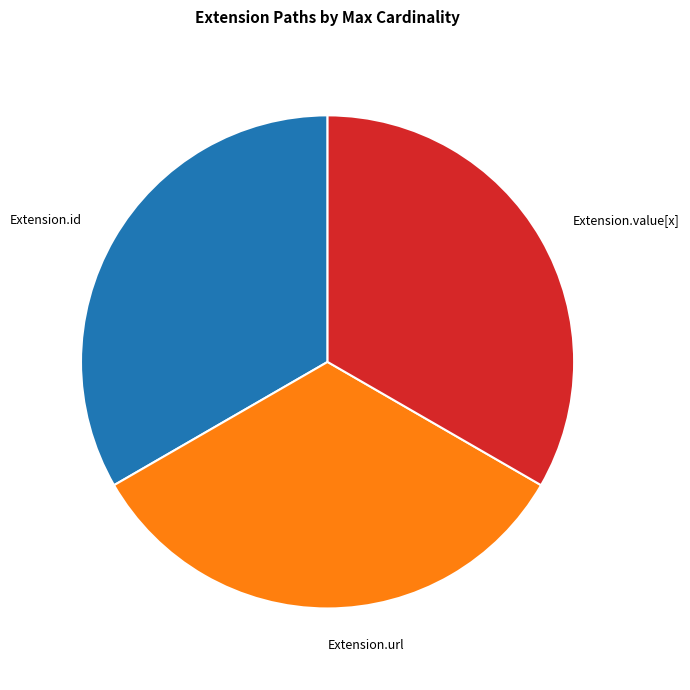

Does any single category account for the majority?

No